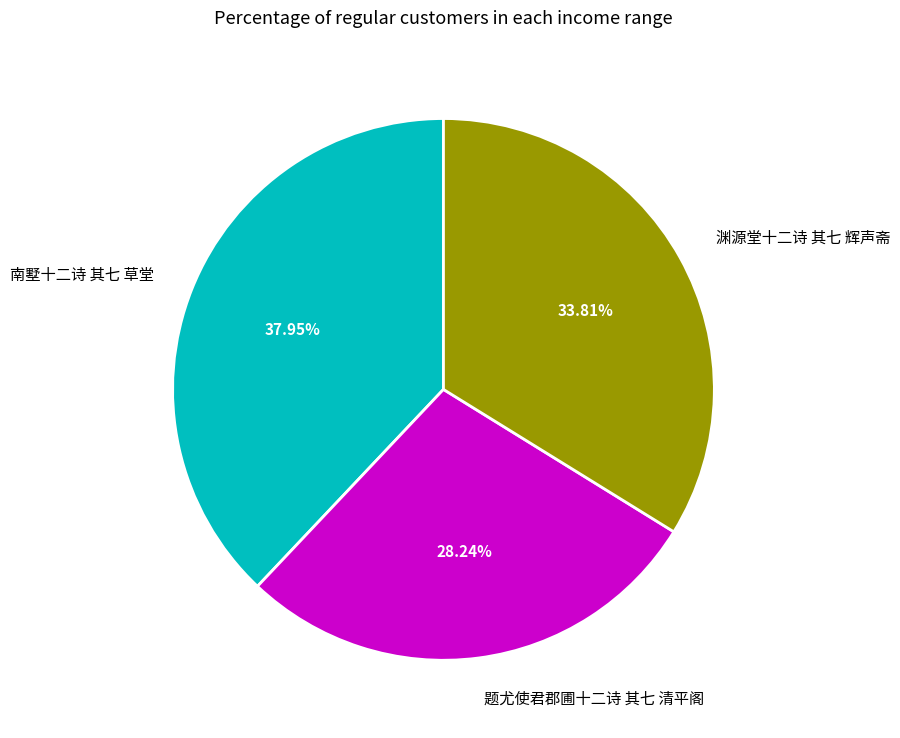

Which slice is the smallest?

题尤使君郡圃十二诗 其七 清平阁